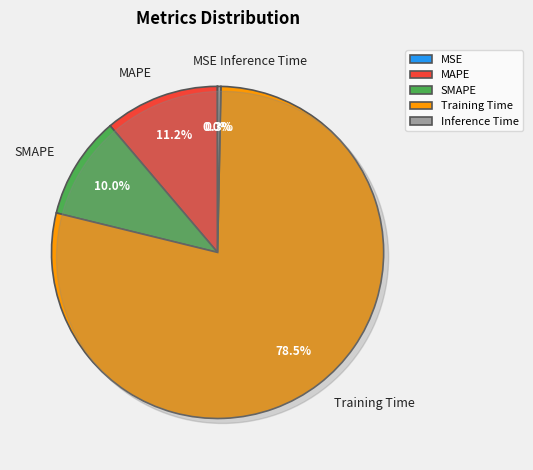

Count the number of slices in the pie.

5